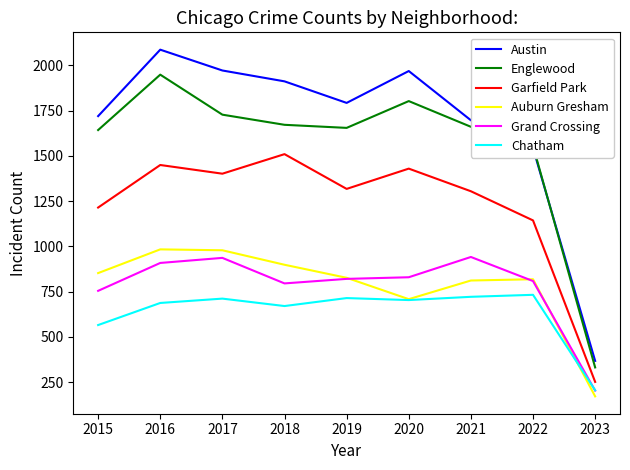

What is the sum of all Austin values?

15052